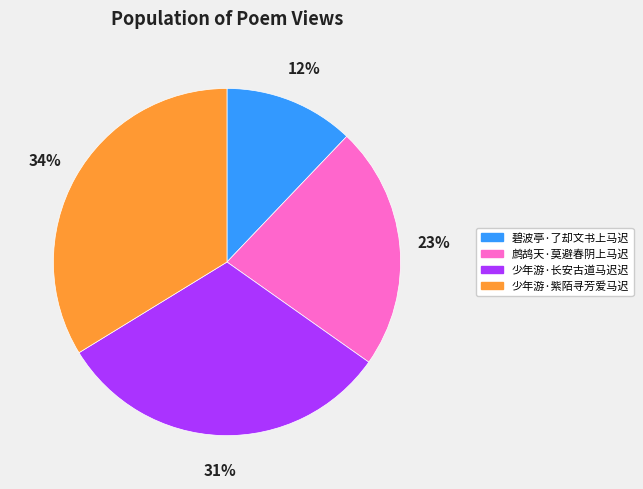

To the nearest percent, what is the average slice percentage?

25%